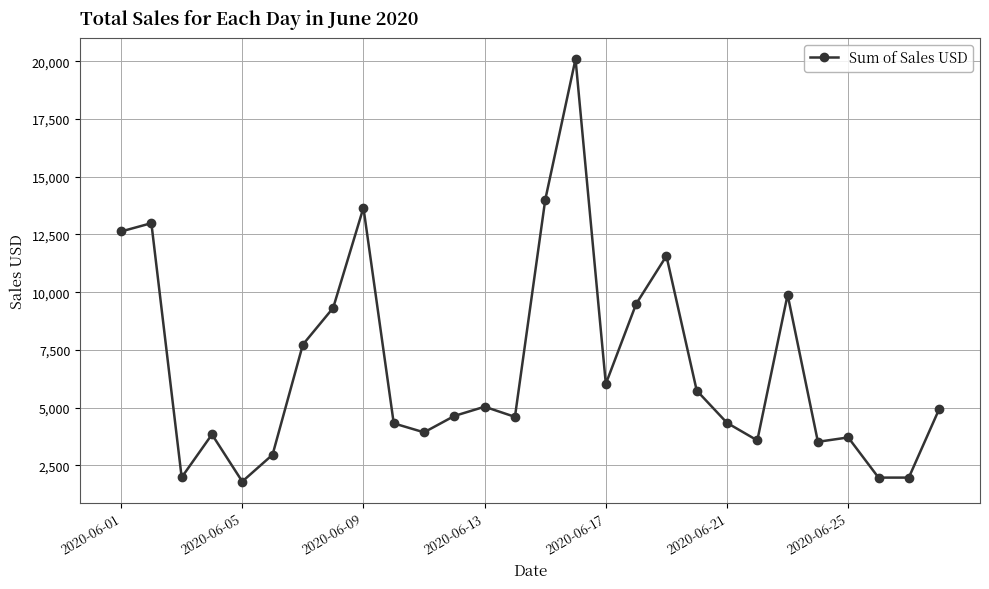

What is the greatest value displayed?

20100